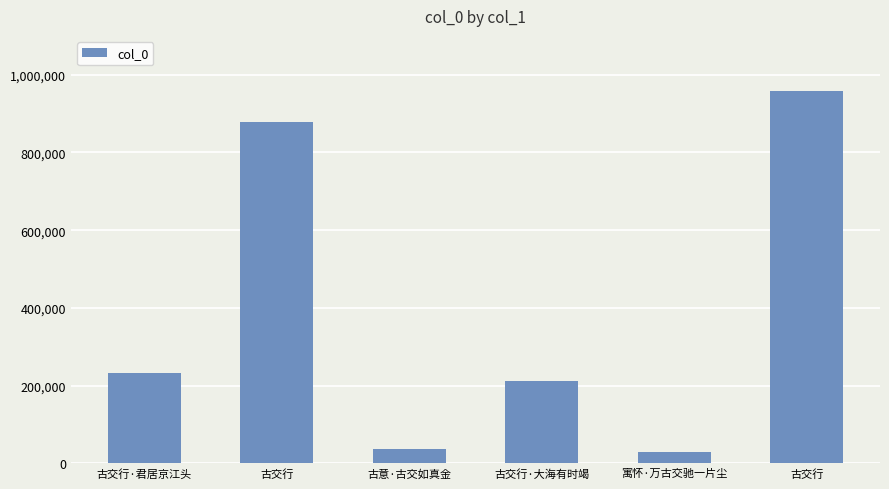

How many series are shown in this chart?

1